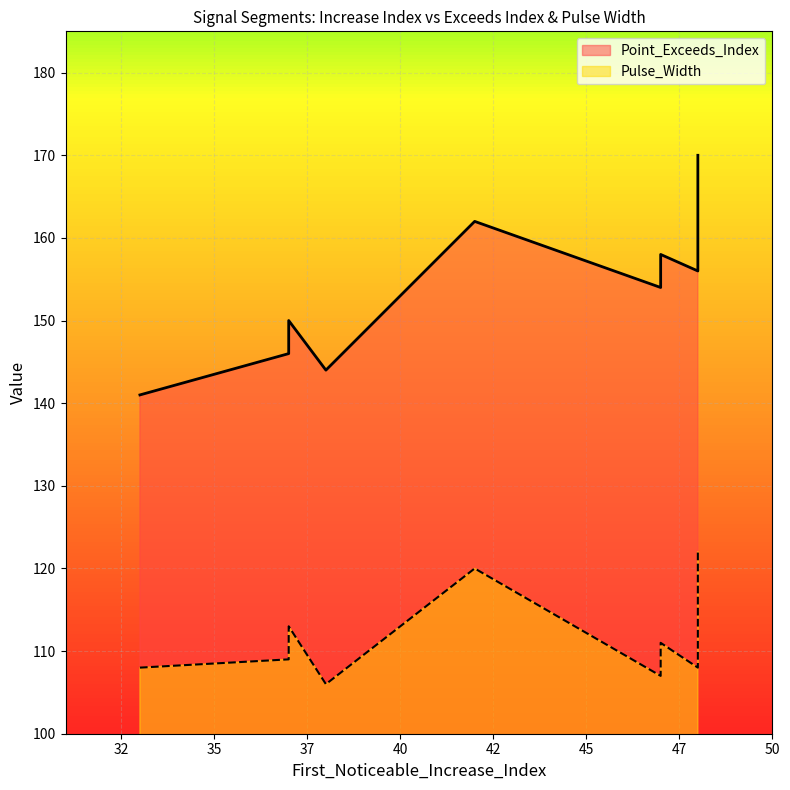

Where is Pulse_Width nearest to the value 114?

37